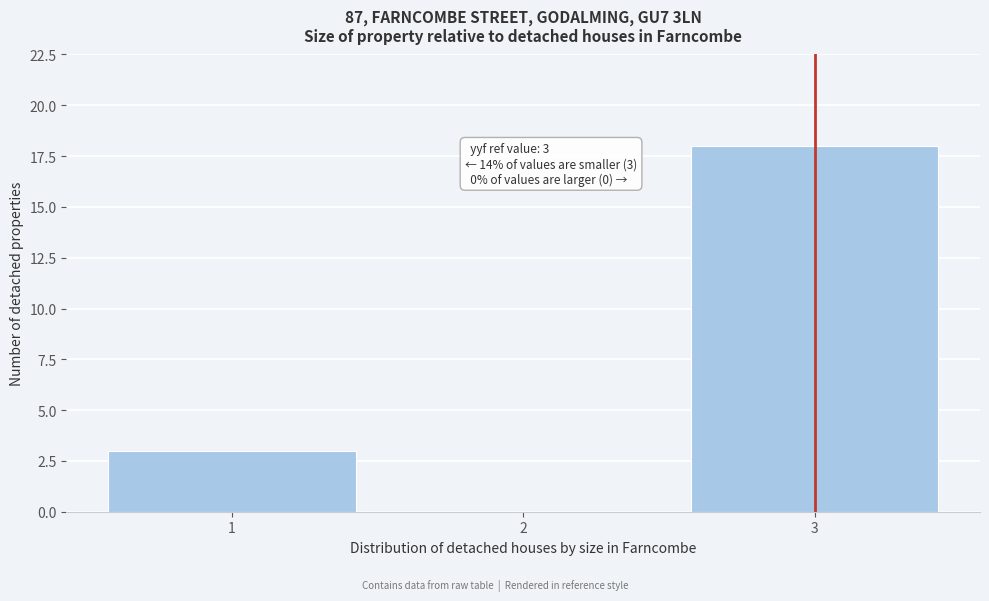

Reading right to left, transcribe all the data shown in this chart.

3=18	2=0	1=3